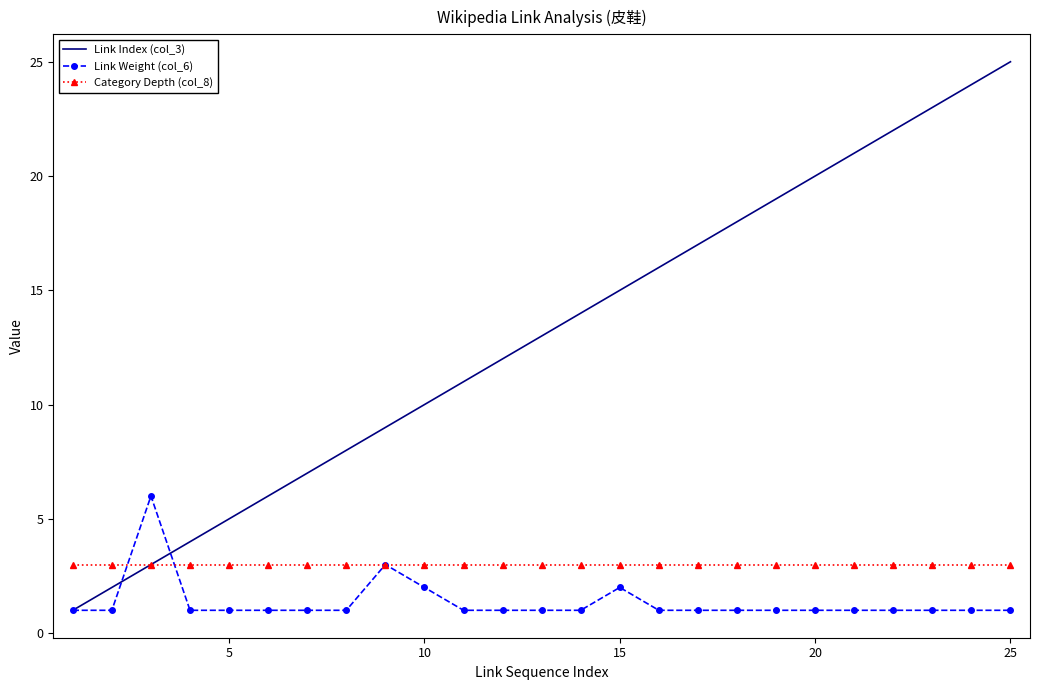

Which series has the largest range (max minus min)?

Link Index (col_3)